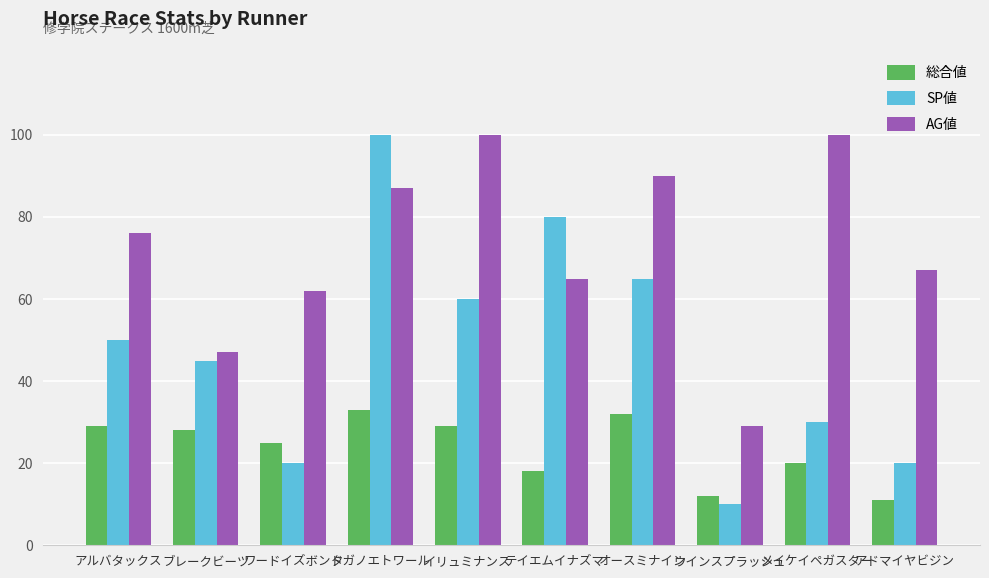

How many series are shown in this chart?

3